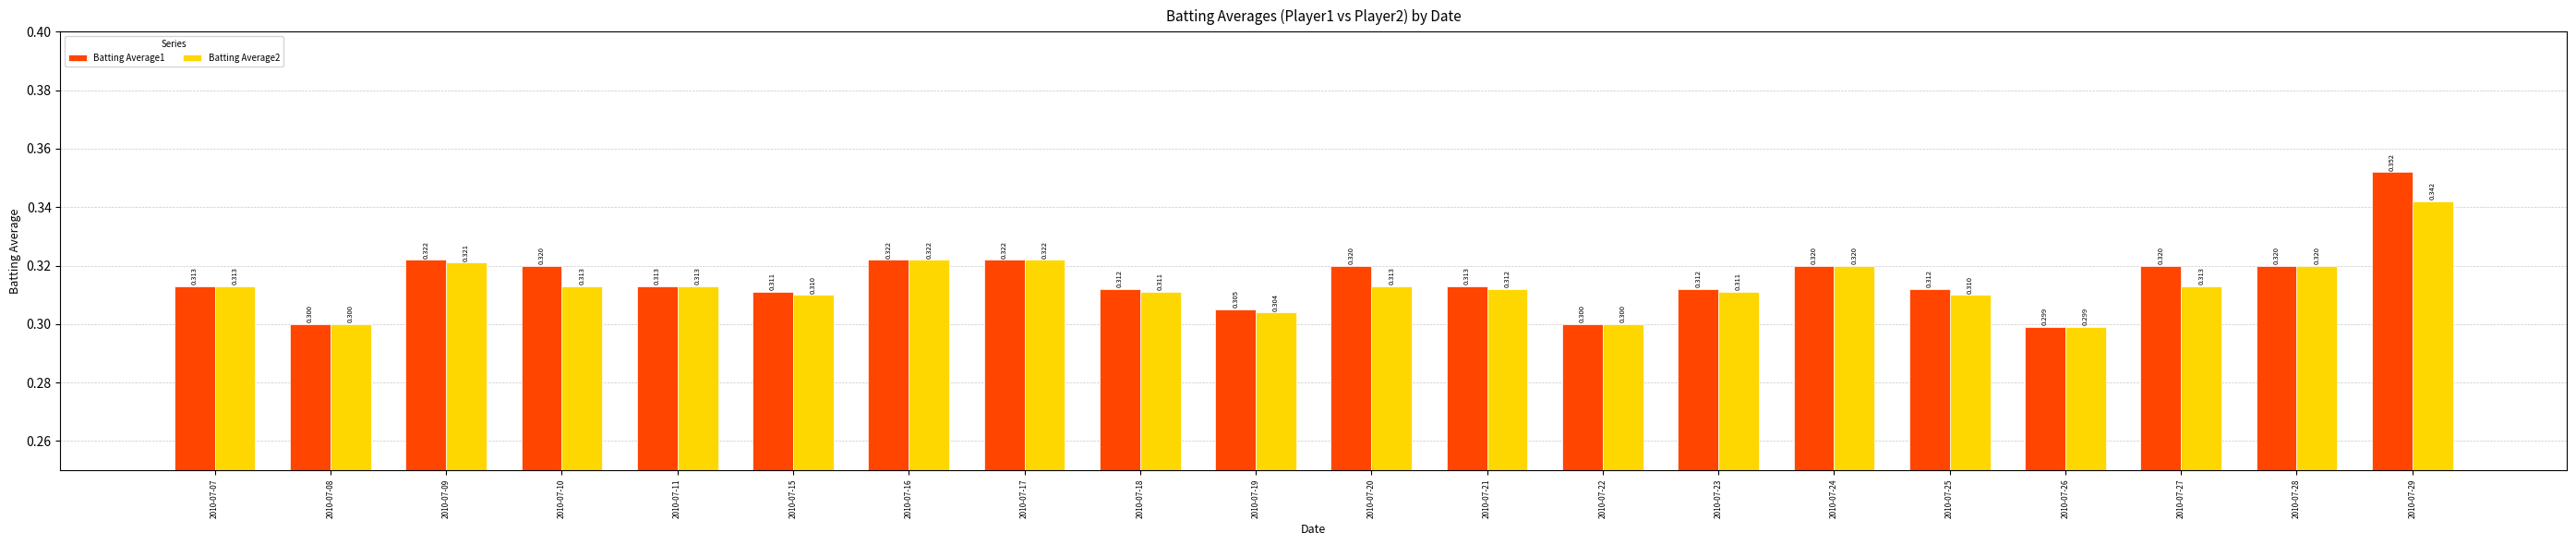

Is the value of Batting Average2 at 2010-07-19 greater than the value of Batting Average1 at 2010-07-21?

No